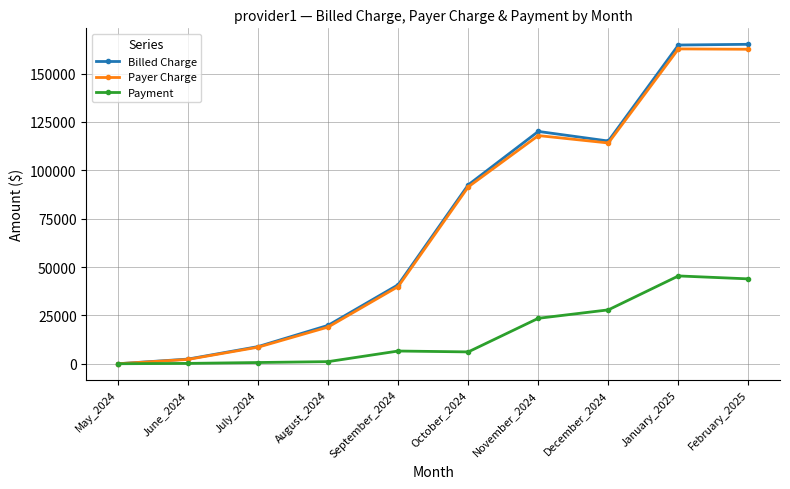

At how many categories does at least one series exceed 66105?

5